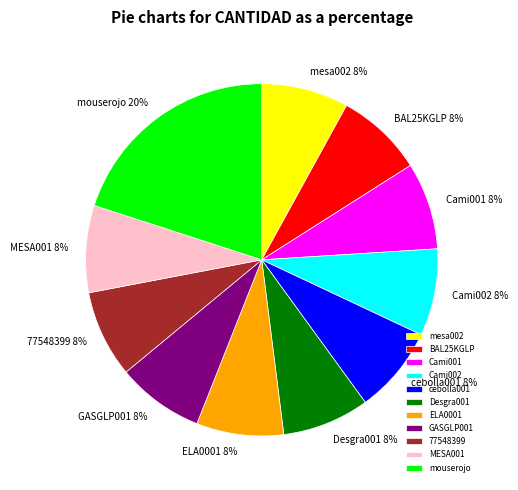

Does BAL25KGLP represent more than half of the total?

No